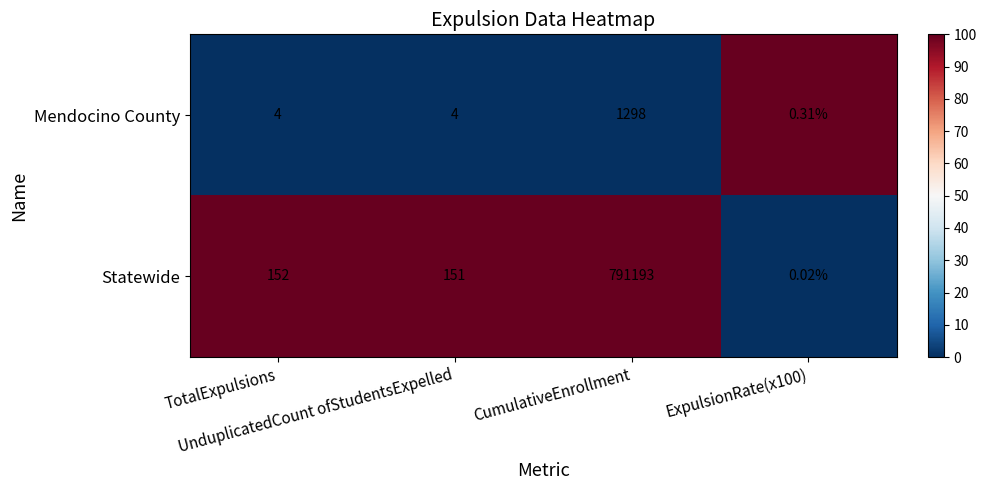

How many categories are shown in the chart?

4